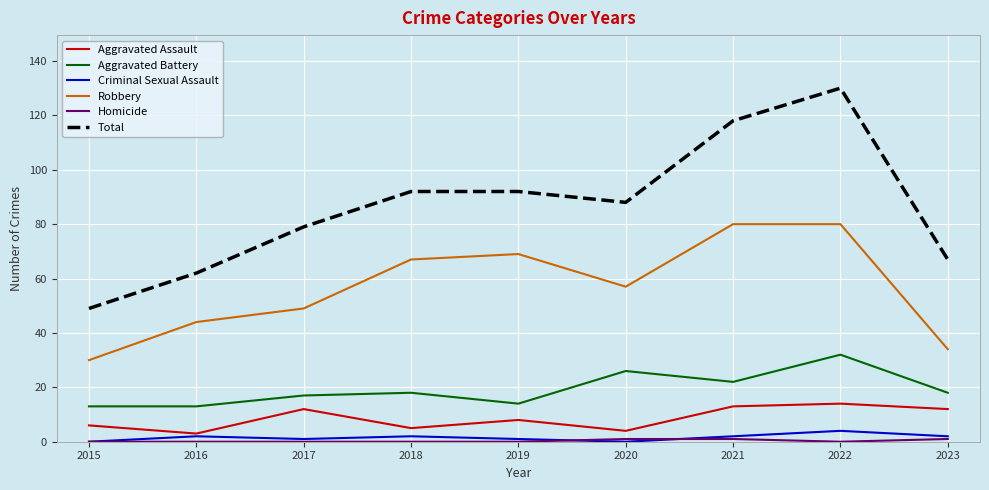

What is the sum of all Aggravated Assault values?

77